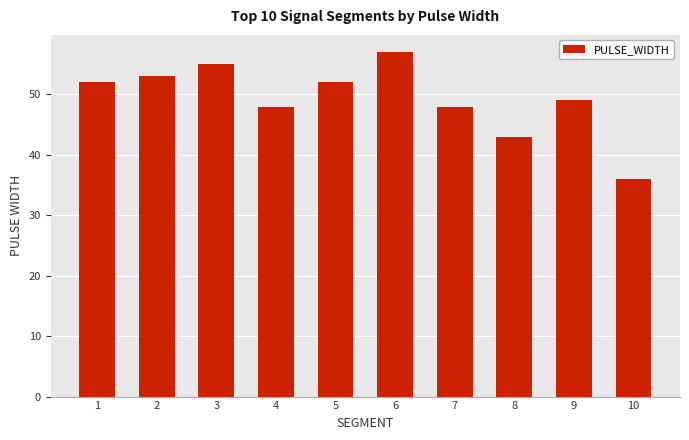

What is the approximate value at 10, to the nearest 10?

40